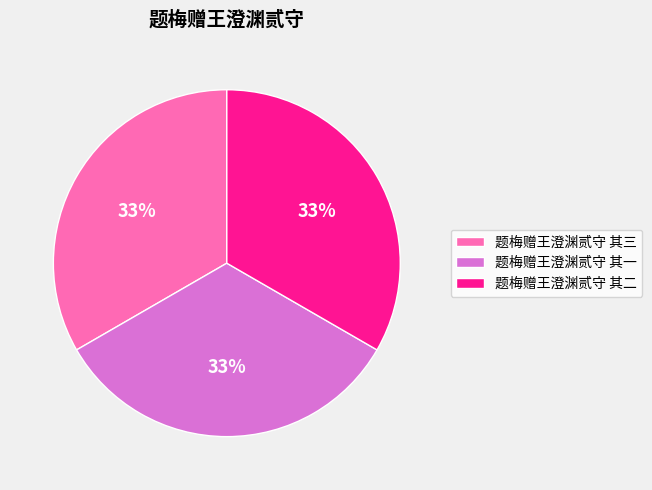

Approximately how many times larger is the value at 题梅赠王澄渊贰守 其一 compared to 题梅赠王澄渊贰守 其三?

1.0